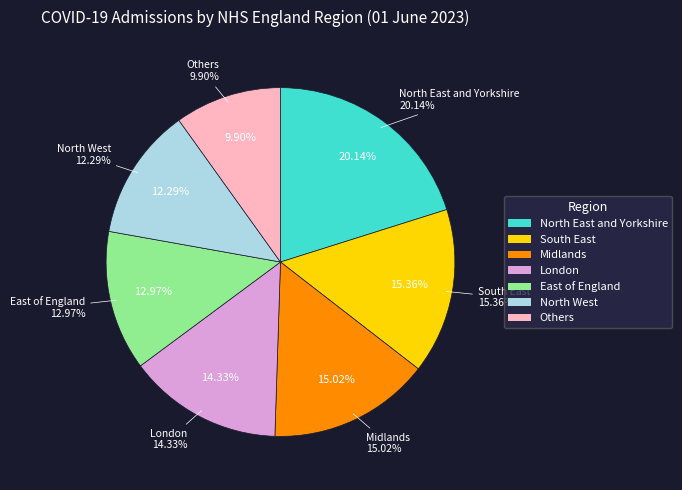

What percentage is the North East and Yorkshire slice, to the nearest percent?

20%